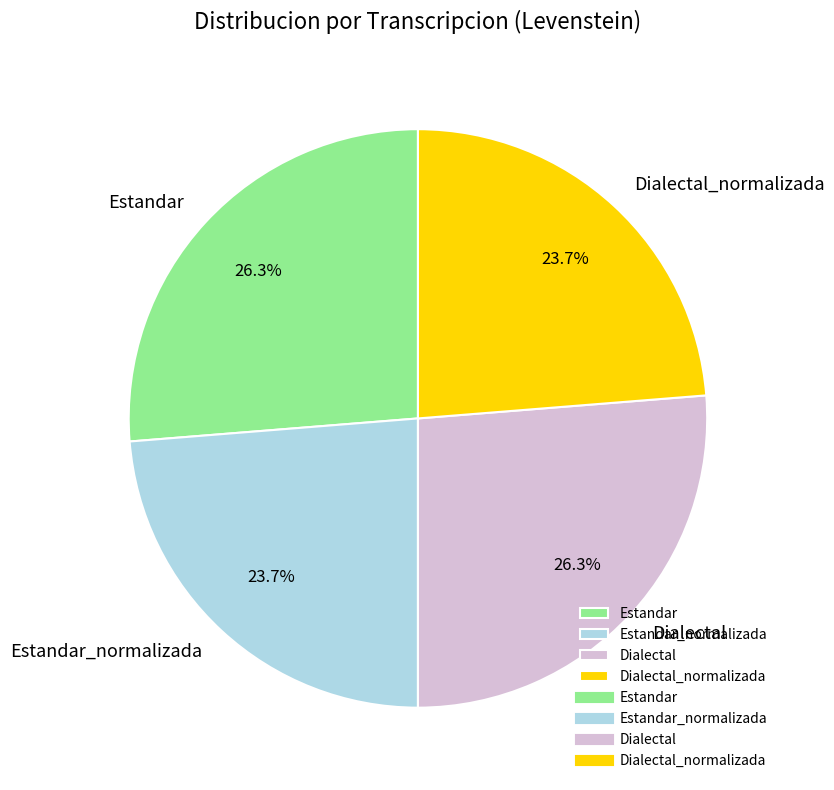

How many segments does this pie chart have?

4